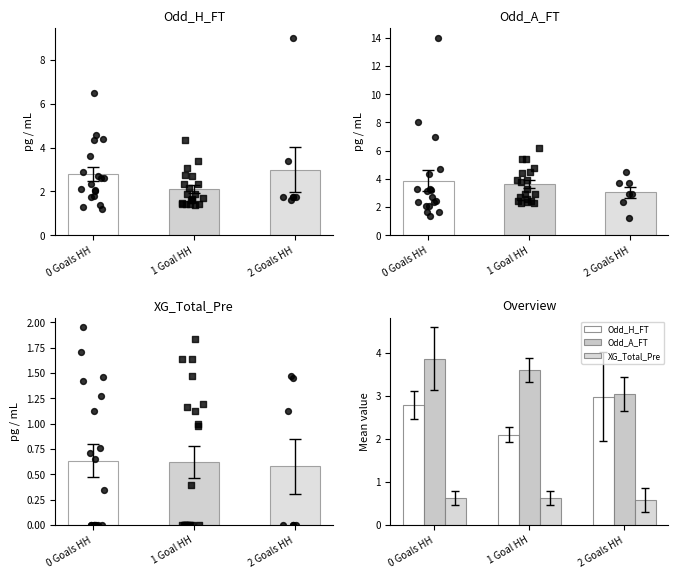

Is the value of XG_Total_Pre at 0 Goals HH greater than the value of Odd_A_FT at 2 Goals HH?

No